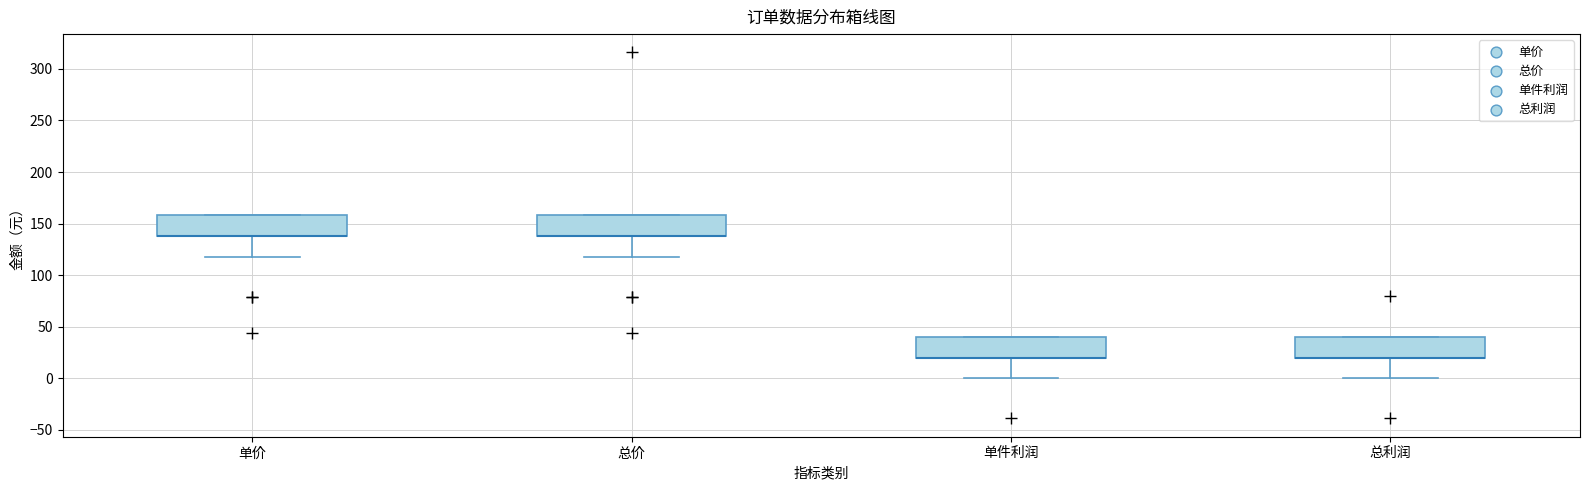

Where is the upper edge of the box for 总价 on the y-axis? The values are not printed on the chart, so give them approximately, as read against the axis.

160